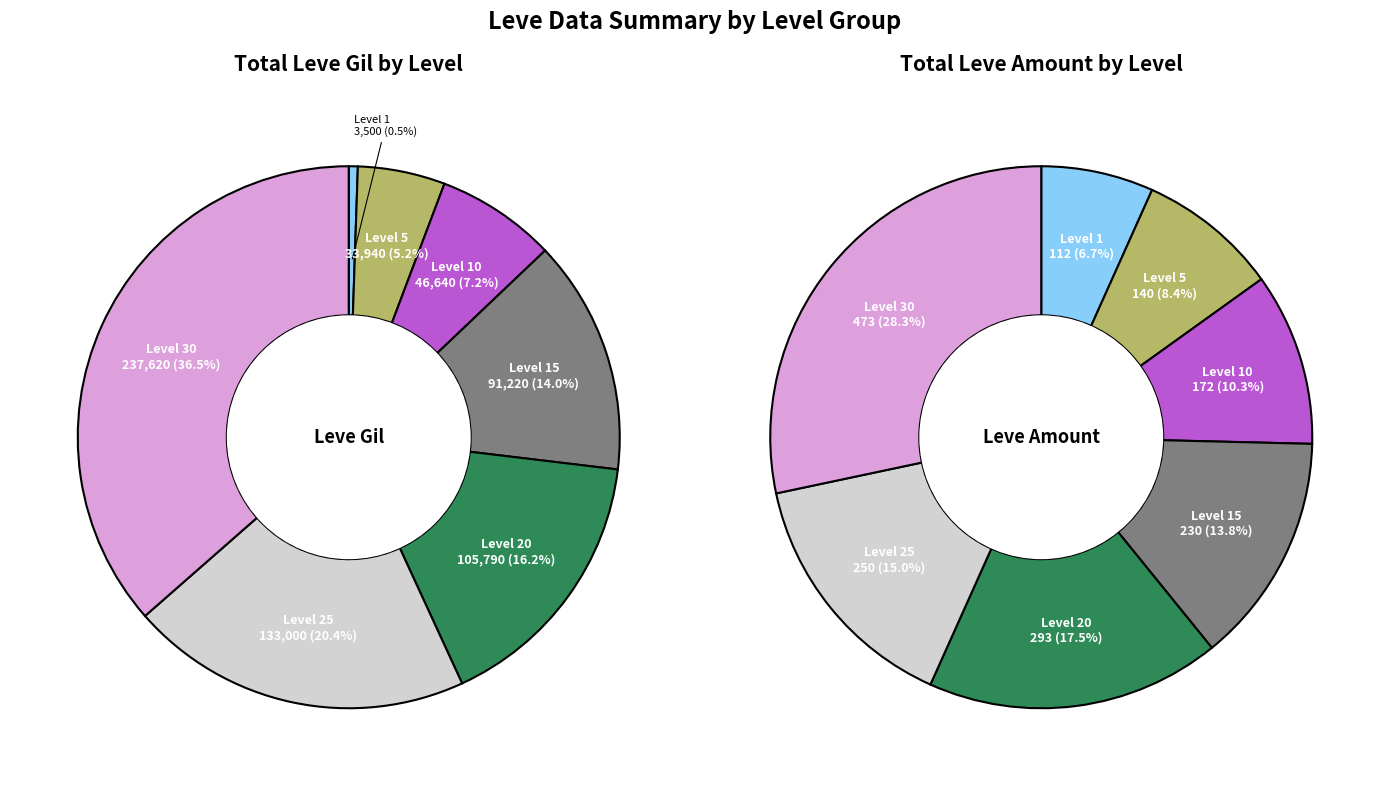

Which series changed the most between 7 and 8?

Leve Gil by Level Group